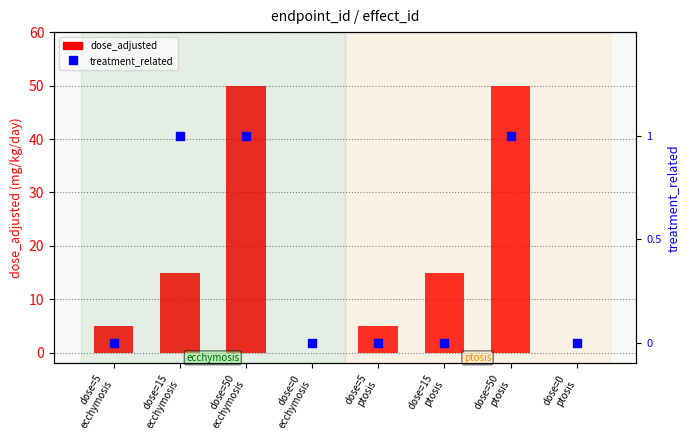

What is the total value across all series at dose=15
ptosis?

15